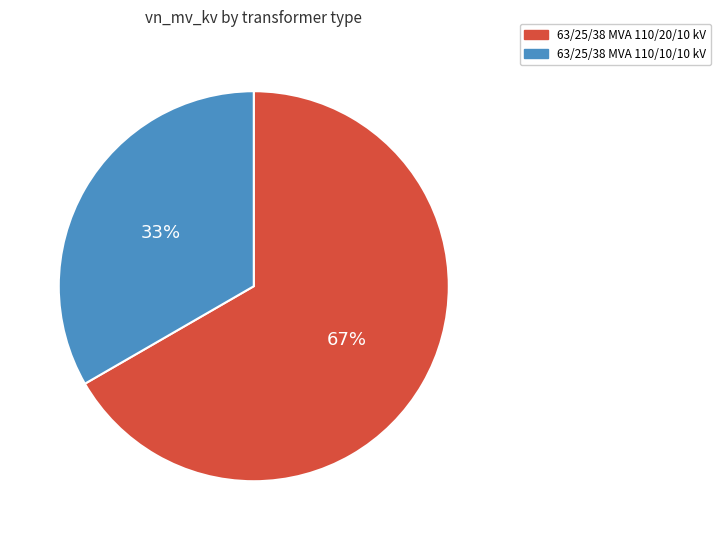

The 63/25/38 MVA 110/20/10 kV slice represents 67% of the pie. True or false?

True